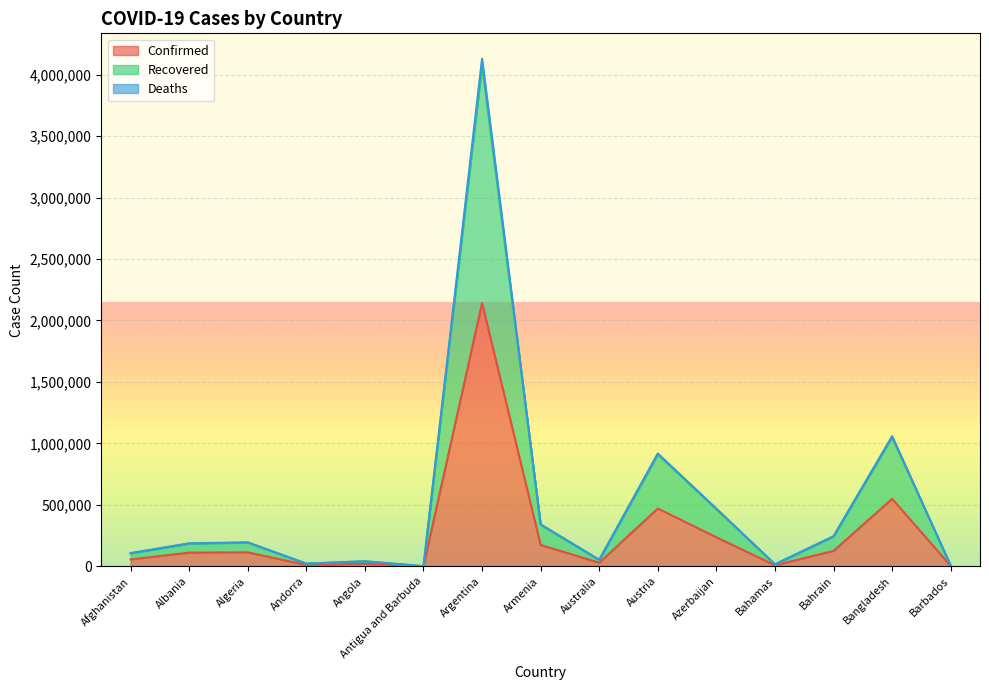

How many interior local peaks does the Confirmed series have?

5